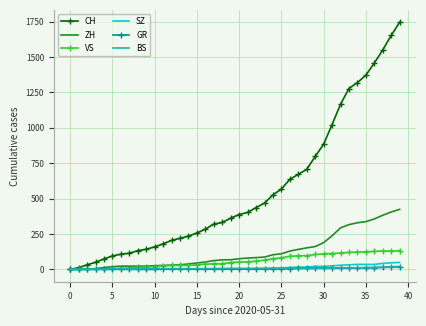

Which series has the largest range (max minus min)?

CH